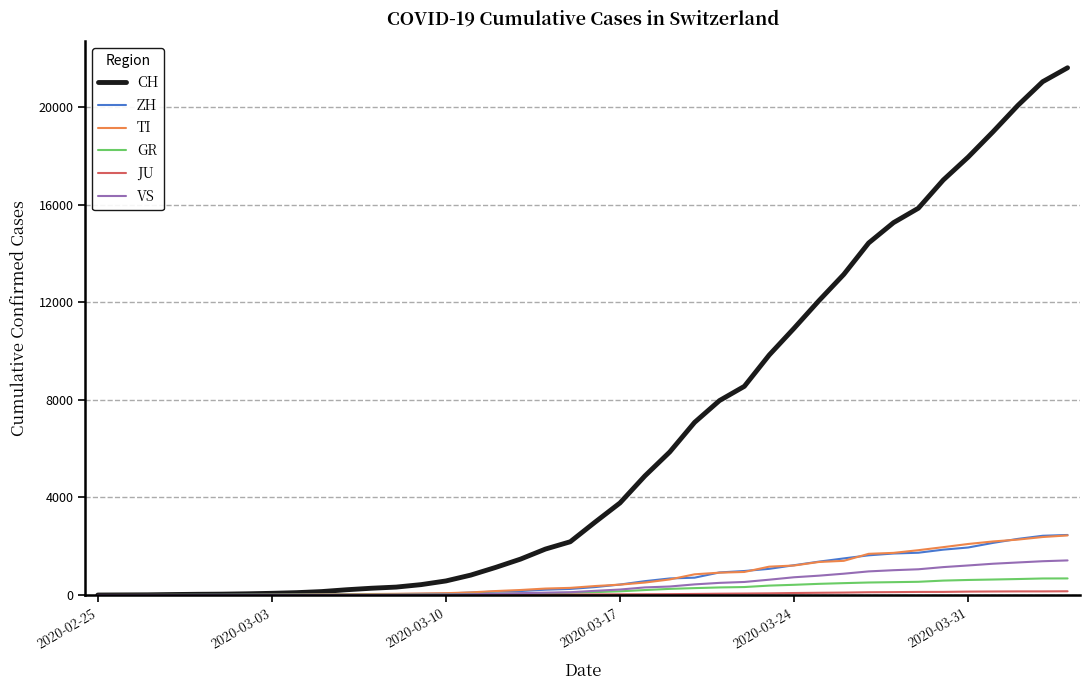

Which series has the largest range (max minus min)?

CH